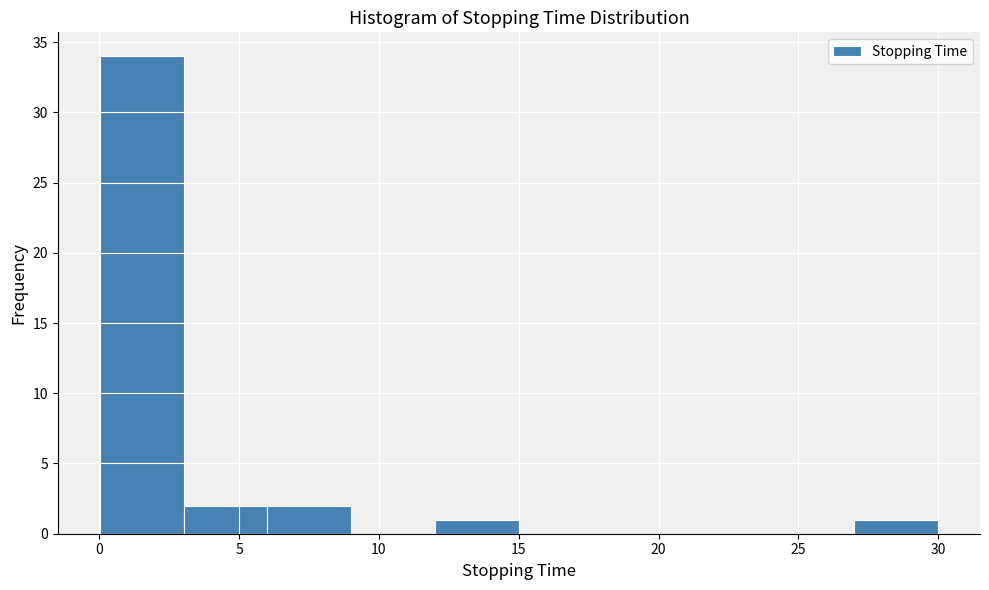

What is the height of the bar covering 27 to 30 on the x-axis? Neither the bar edges nor the heights are printed on the chart, so give them approximately, as read against the axes.

1